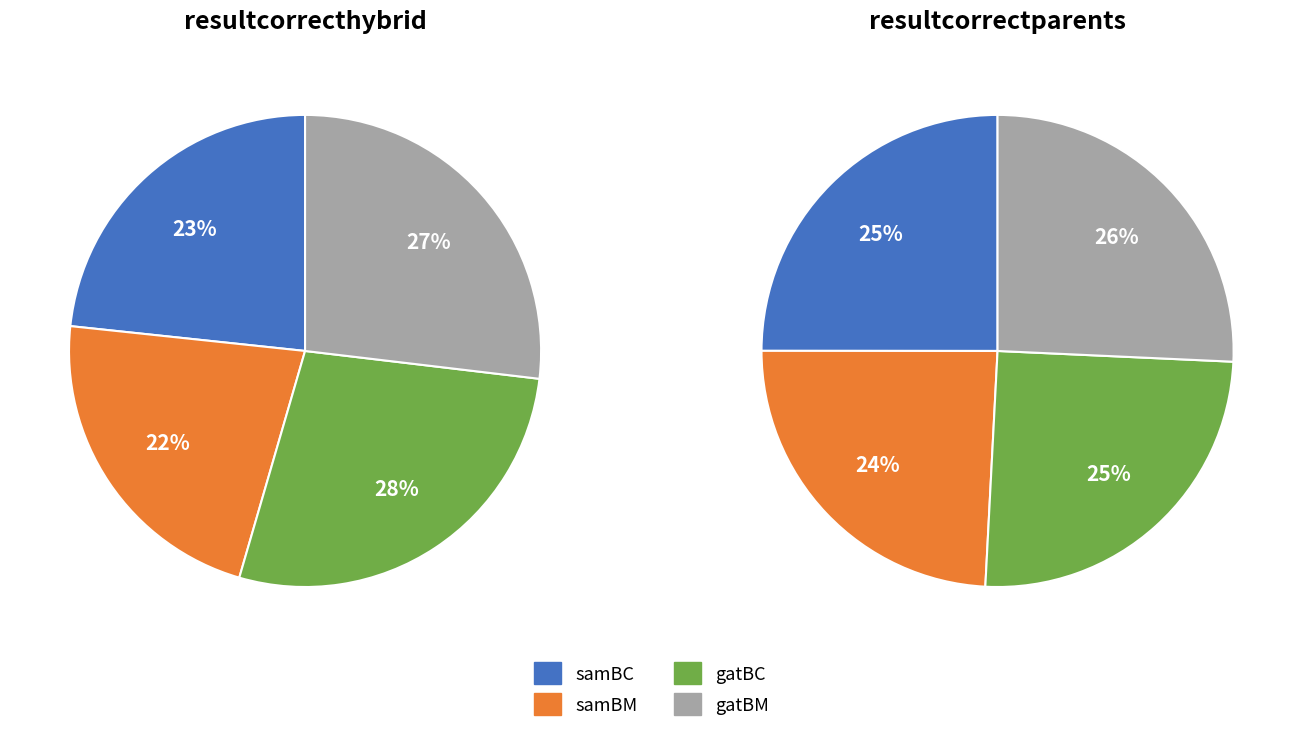

To the nearest percent, what portion does samBM represent?

24%